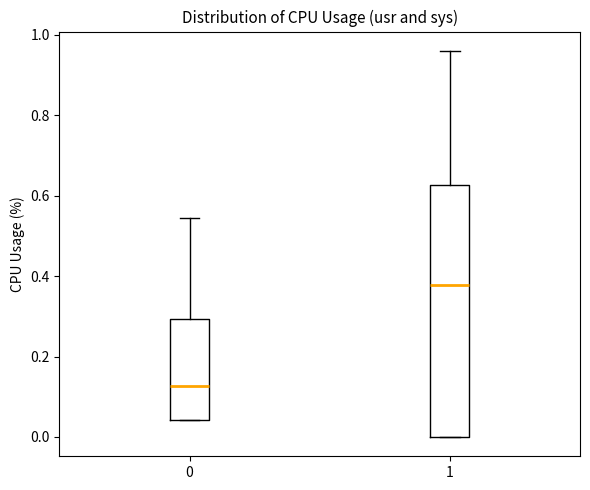

Reading left to right, transcribe this box plot: for each box, give where its median line is, the range the box spans, and where its two whiskers end, as read against the y-axis. The values are not printed on the chart, so give them approximately, as read against the axis.

0: median 0.12, box 0.04 to 0.30, whiskers 0.04 to 0.54
1: median 0.38, box 0.00 to 0.62, whiskers 0.00 to 0.96